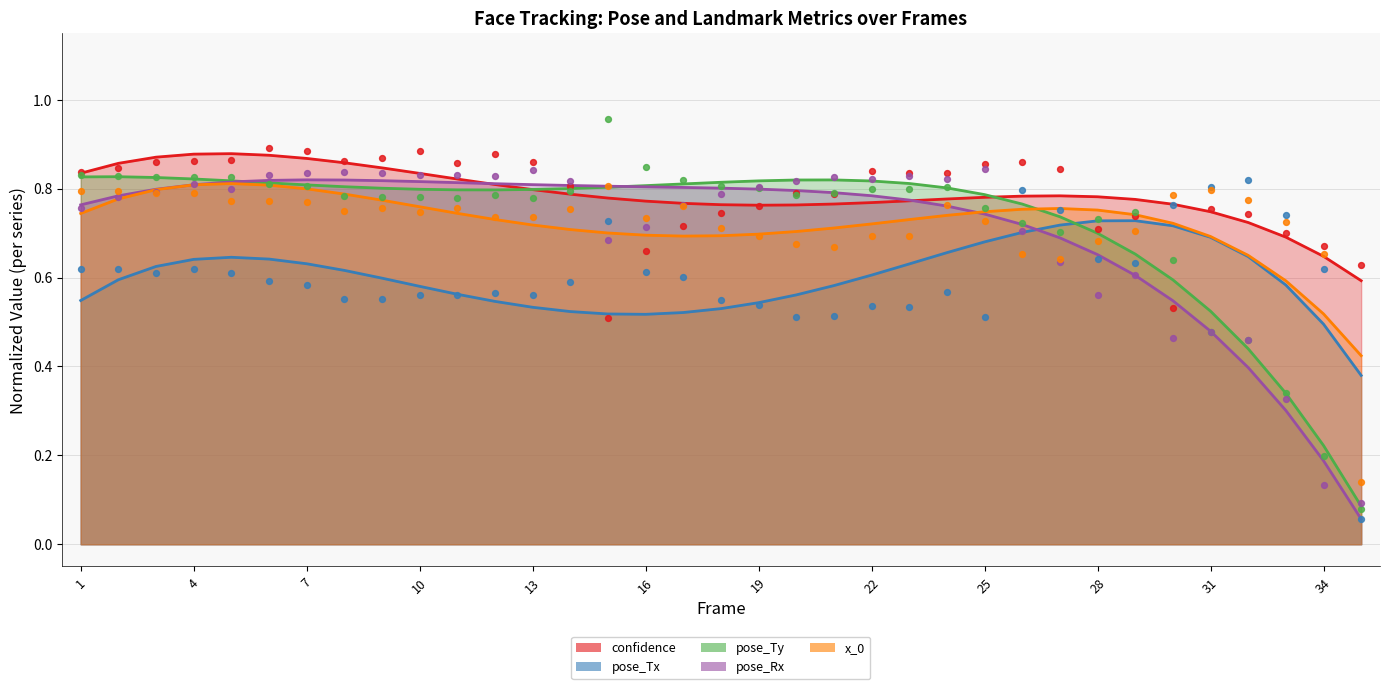

At how many categories does at least one series exceed 0?

35